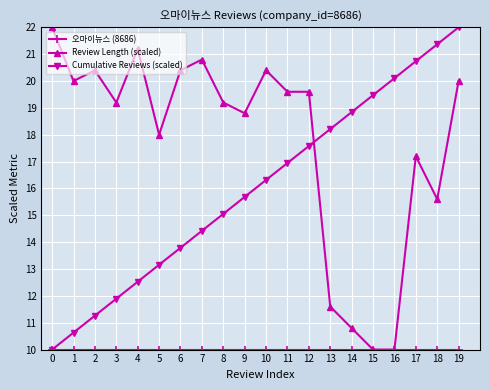

What is the value of the Review Length (scaled) point at the 4th from the left?

19.2